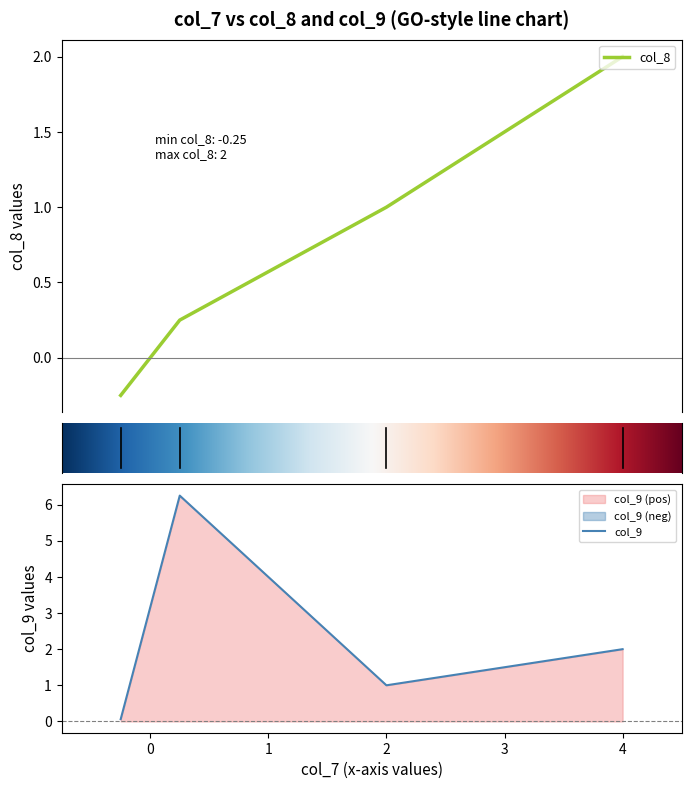

How many data points in col_9 are above 2?

1